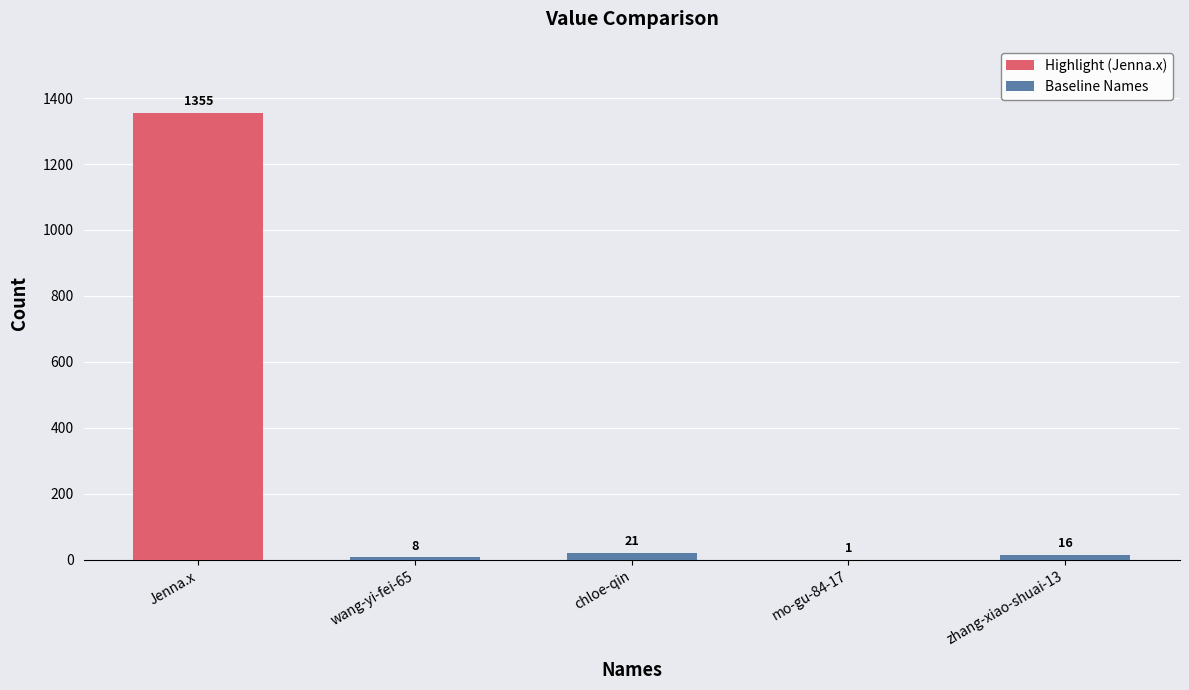

At which label does Baseline Names reach its peak?

chloe-qin